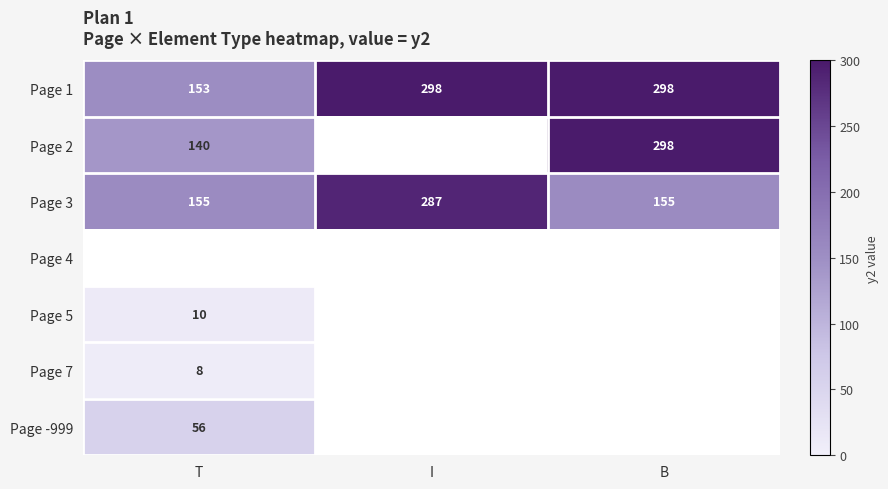

The value of Page 1 at I is 67. True or false?

False